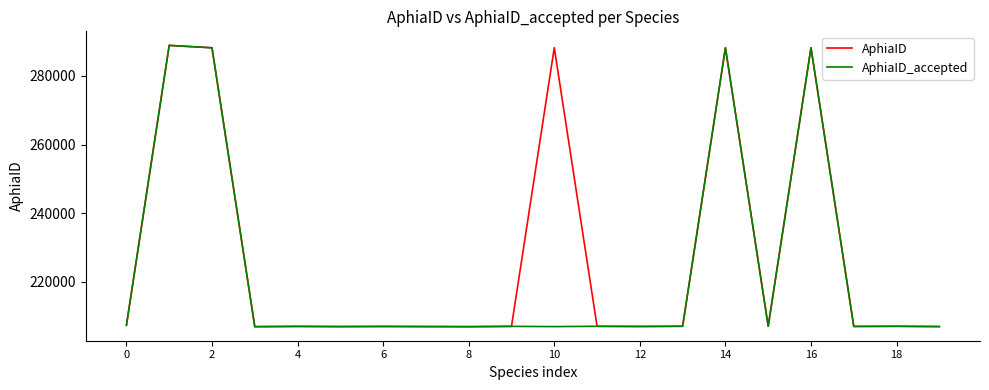

Rank the series by their average value, from lowest to highest.

AphiaID_accepted, AphiaID